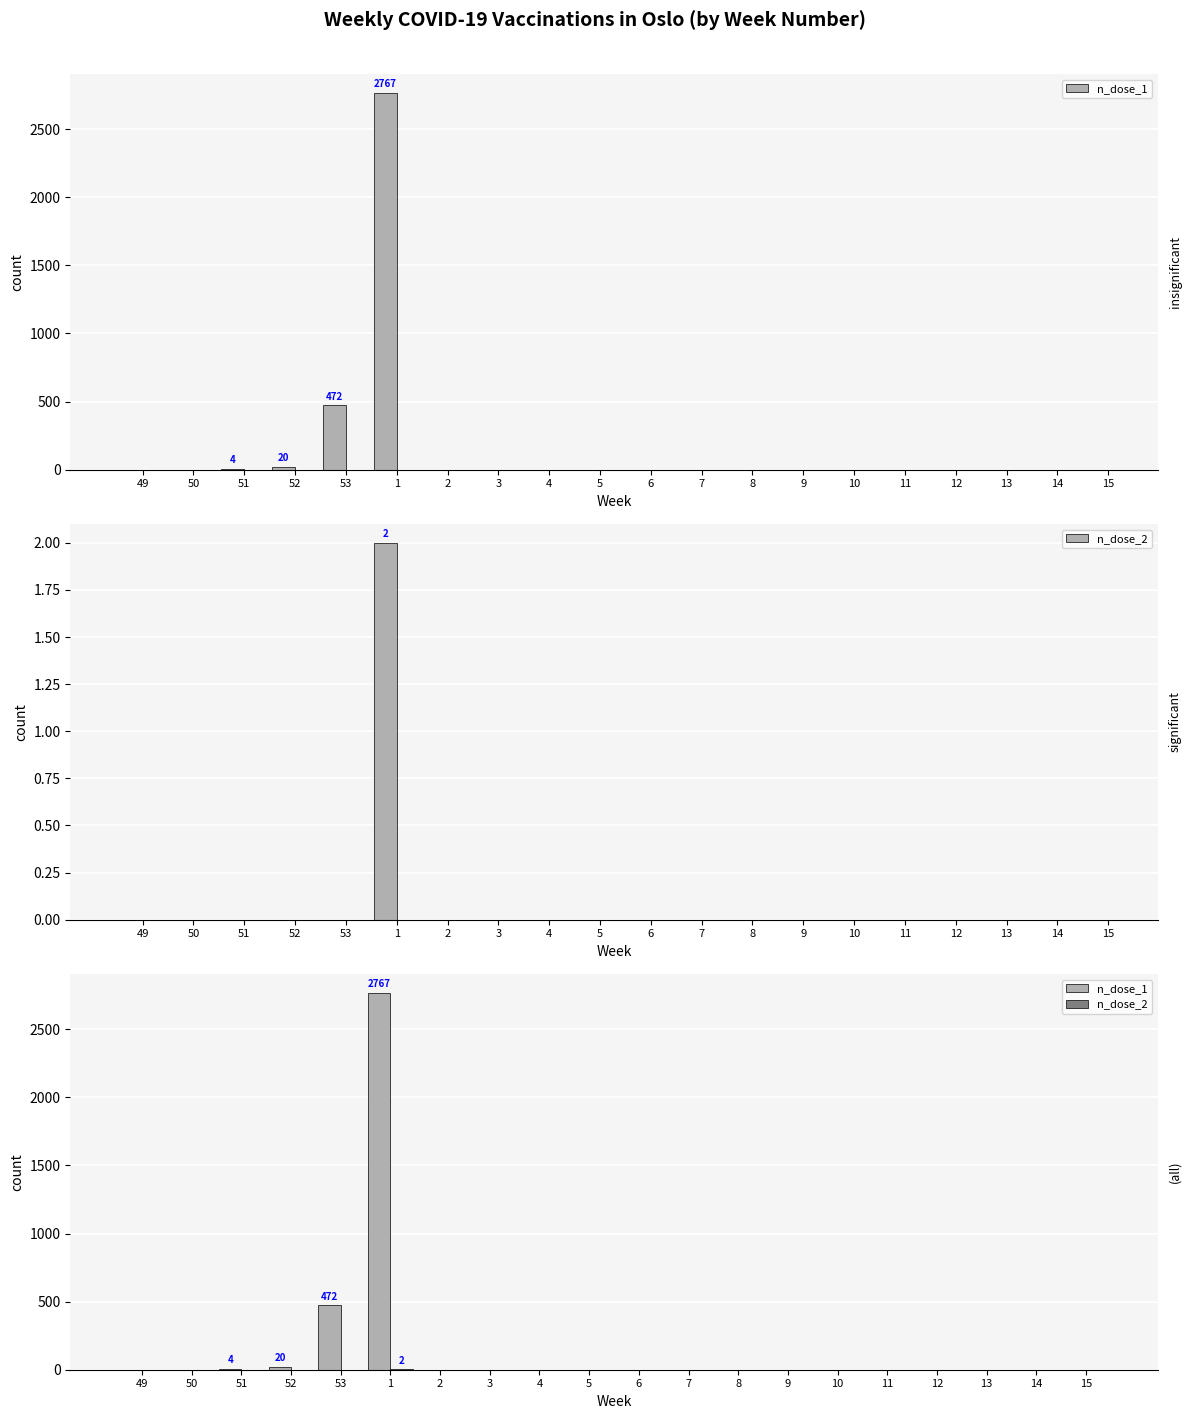

The value of n_dose_2 at 15 is -1. True or false?

False